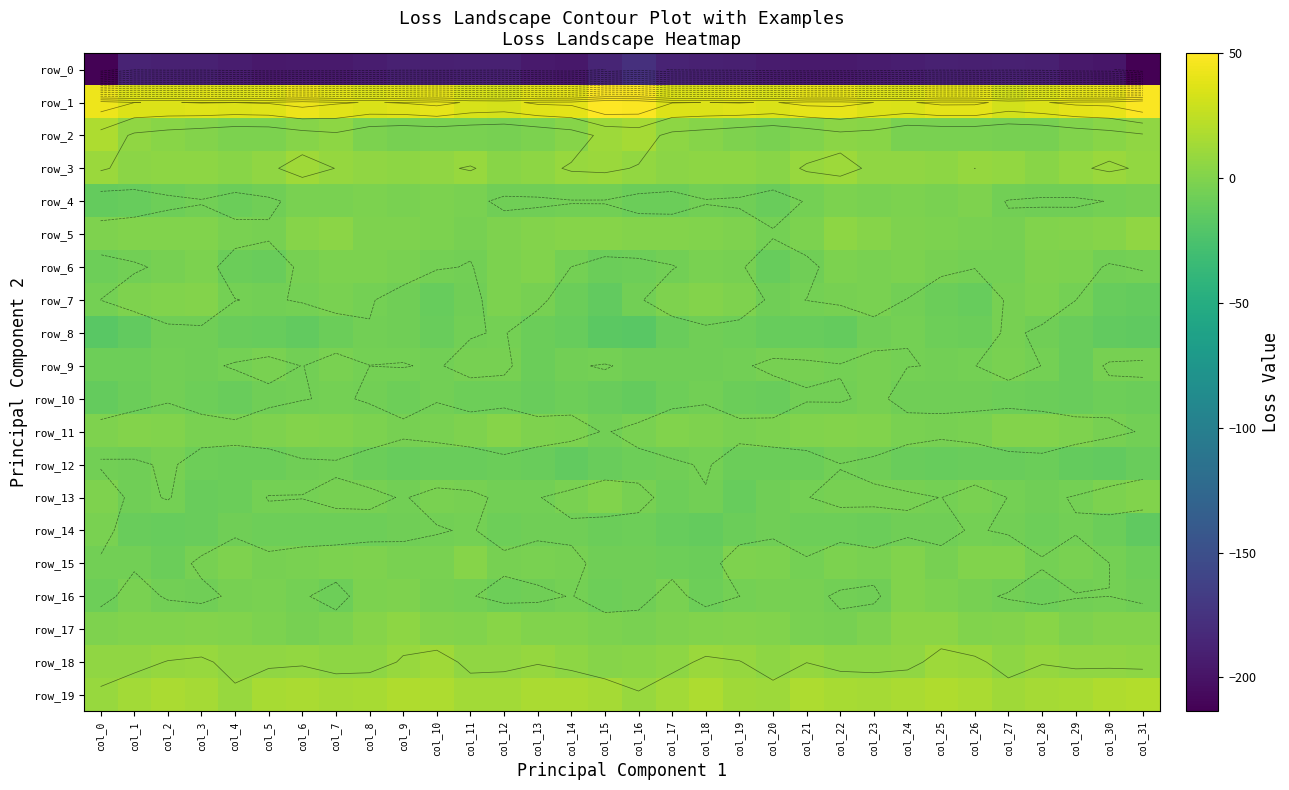

What is the sum of the row_9 values at col_0 and col_20?

-12.3